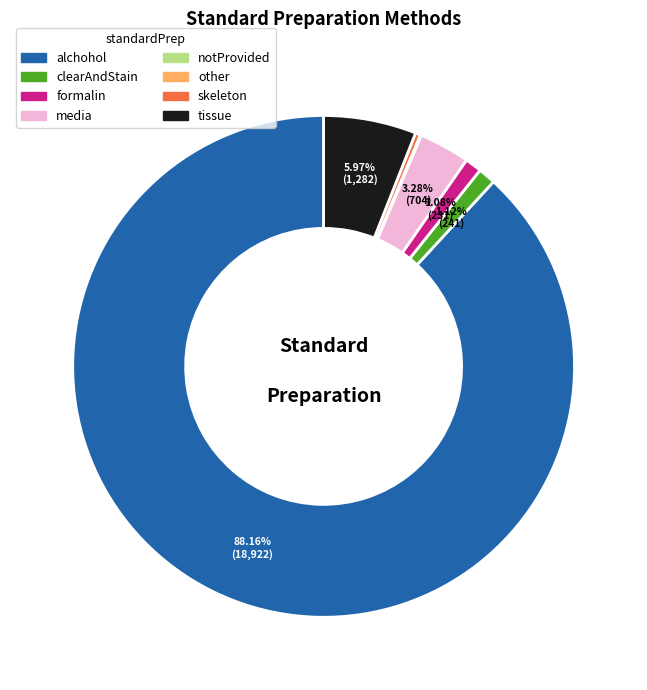

Does any single category account for the majority?

Yes